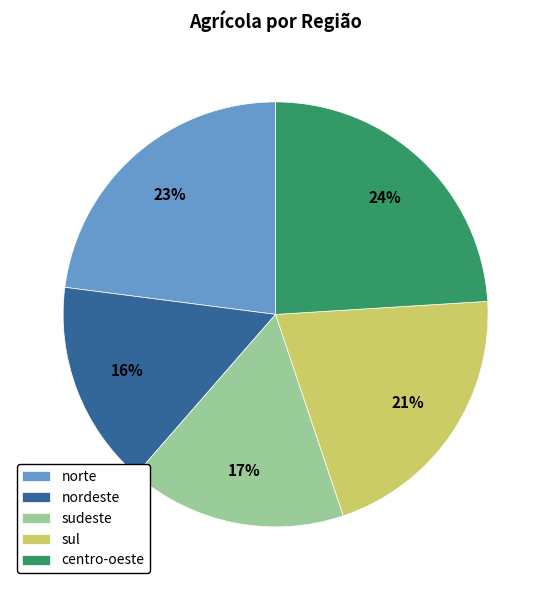

To the nearest percent, what is the difference between the largest and smallest slice percentages?

8%